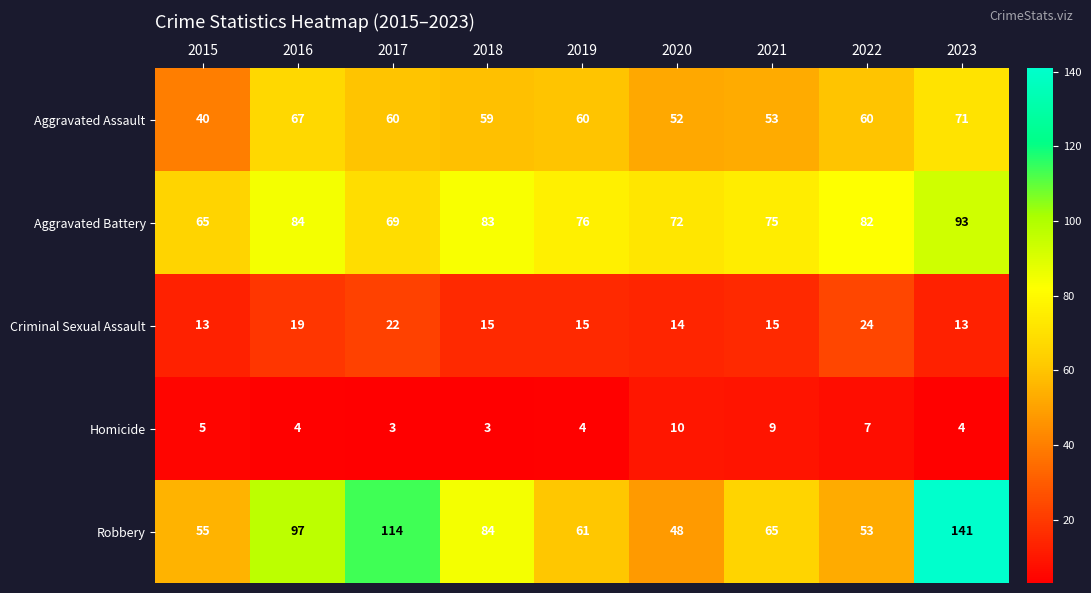

What is the spread (max minus min) of values at 2019?

72